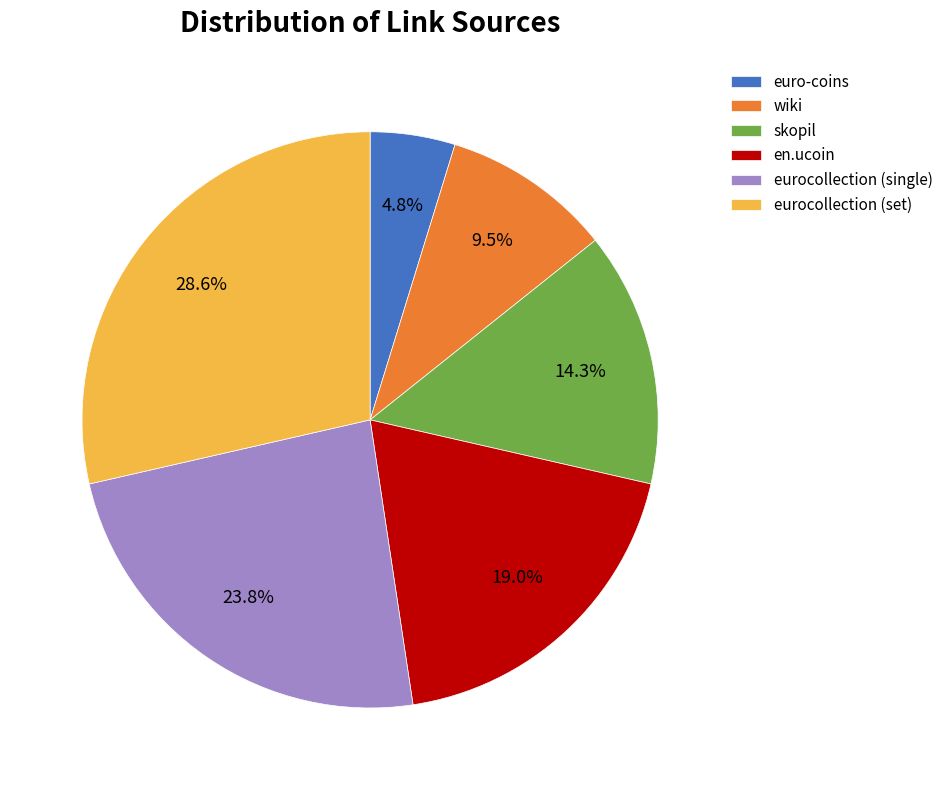

Rank the categories by value from highest to lowest.

eurocollection (set), eurocollection (single), en.ucoin, skopil, wiki, euro-coins